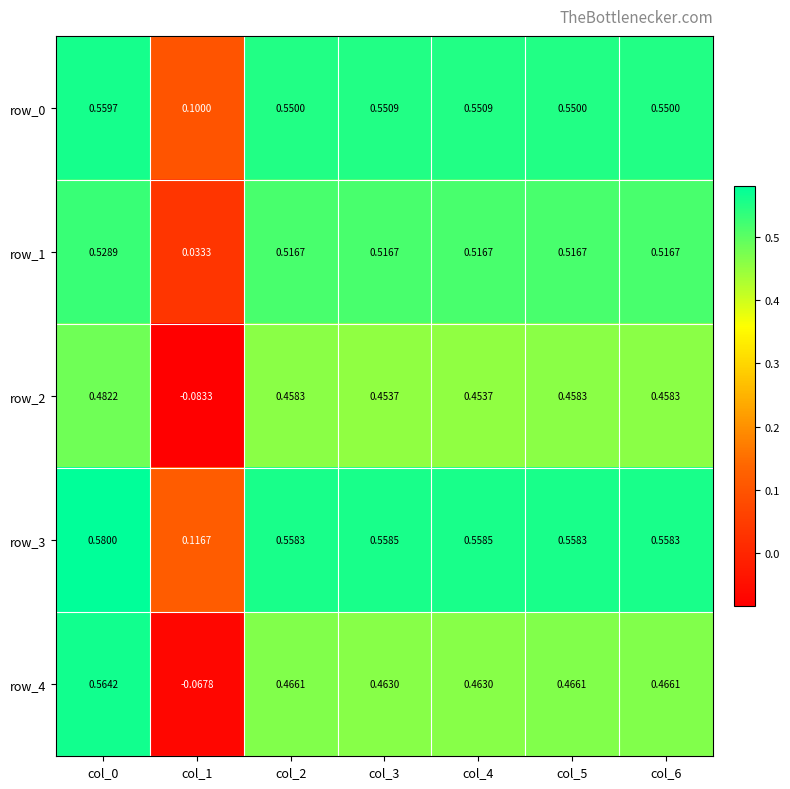

Between col_1 and col_6, which is larger?

col_6